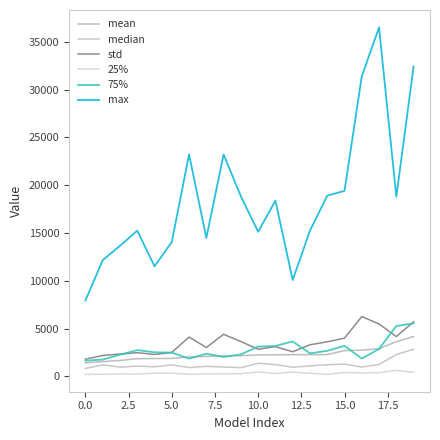

What is the value of the std point at the 13th from the left?

2586.1